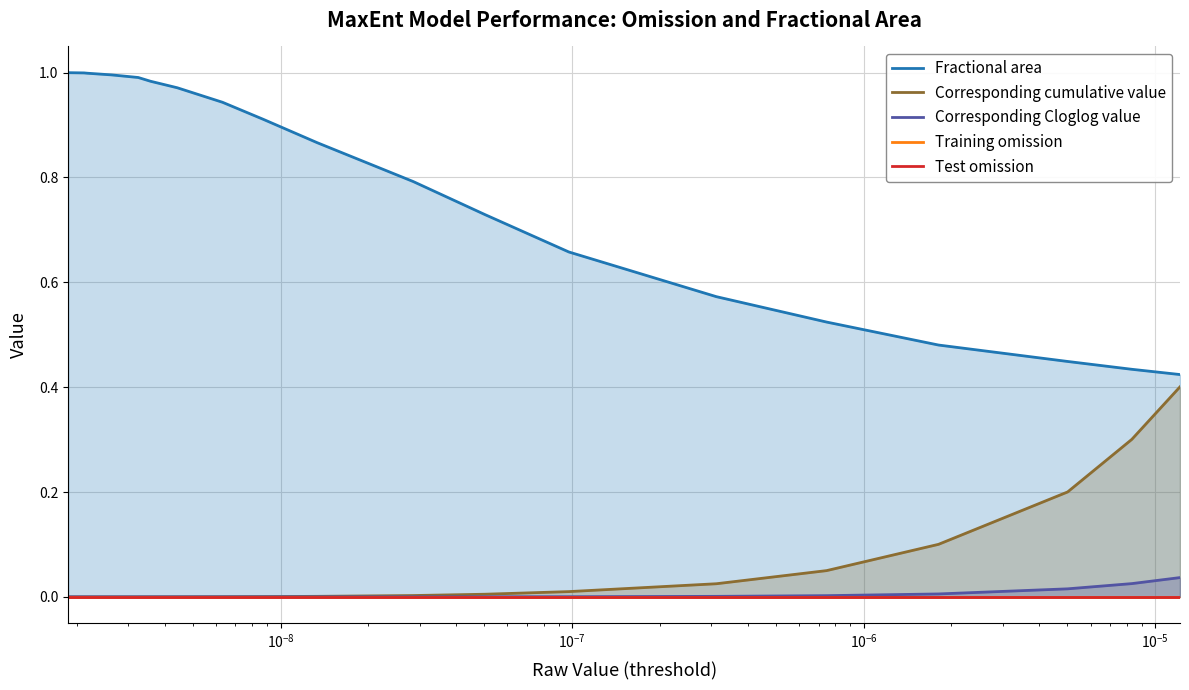

What are all the series names shown in the legend?

Fractional area, Corresponding cumulative value, Corresponding Cloglog value, Training omission, Test omission